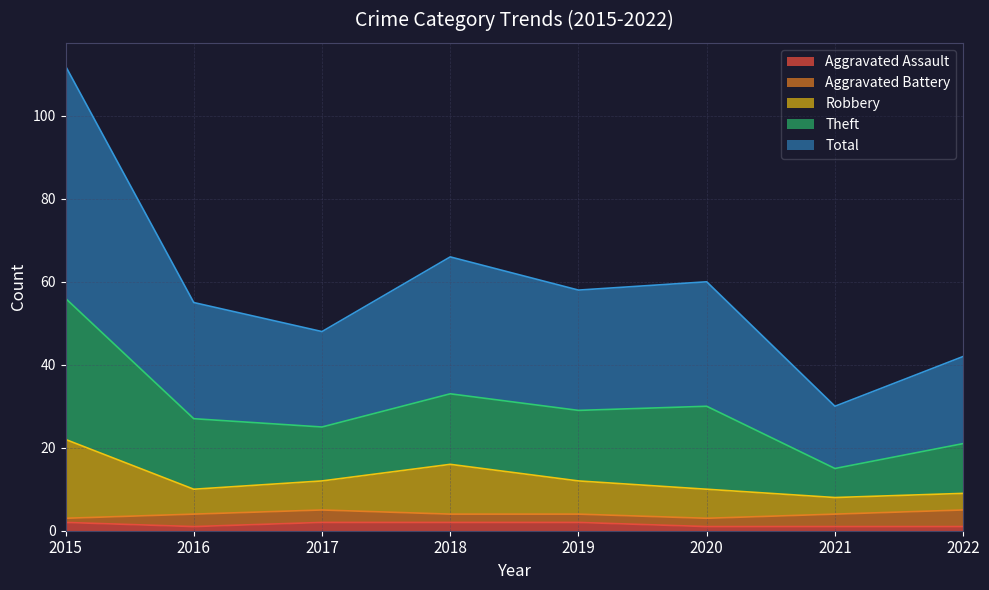

Is the value of Theft at 2020 greater than the value of Aggravated Assault at 2015?

Yes